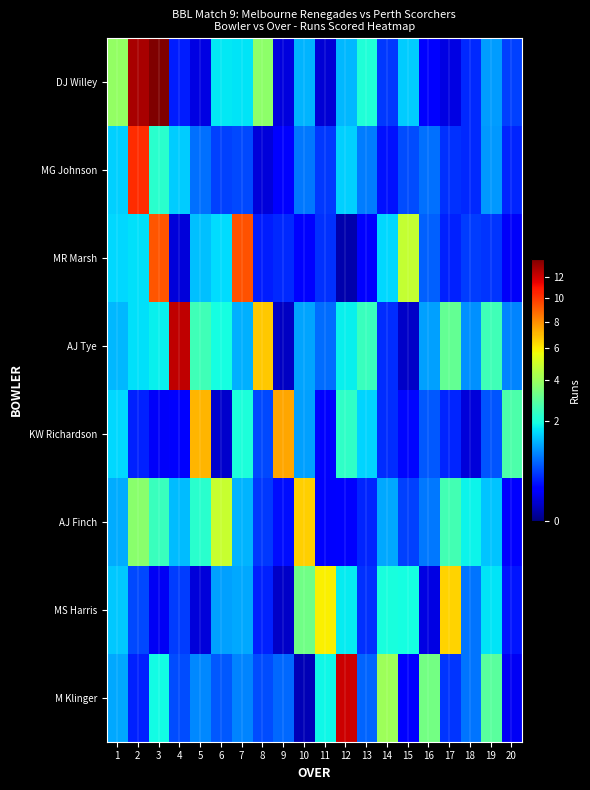

At which category does the chart reach its peak across all series?

3